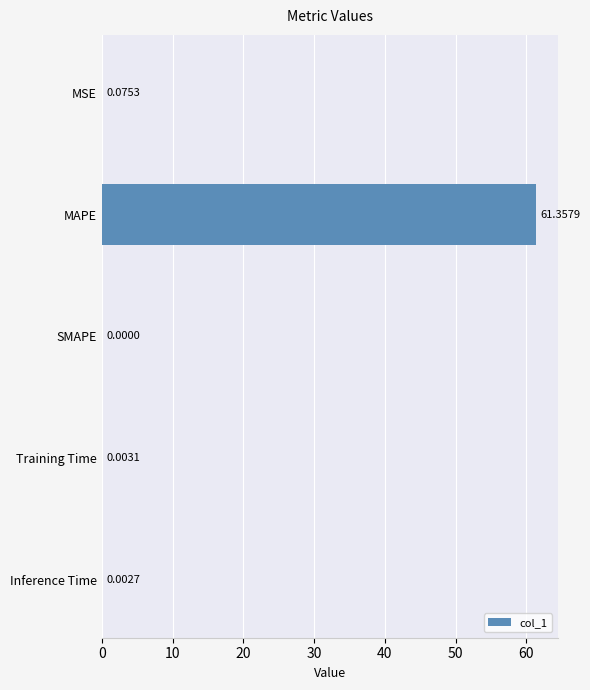

Where is the data nearest to the value 30?

MSE